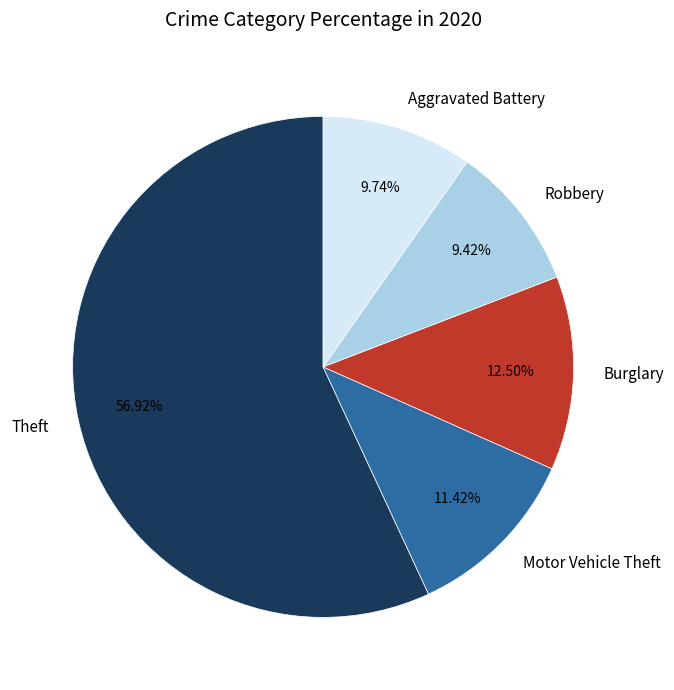

Between Aggravated Battery and Burglary, which is larger?

Burglary